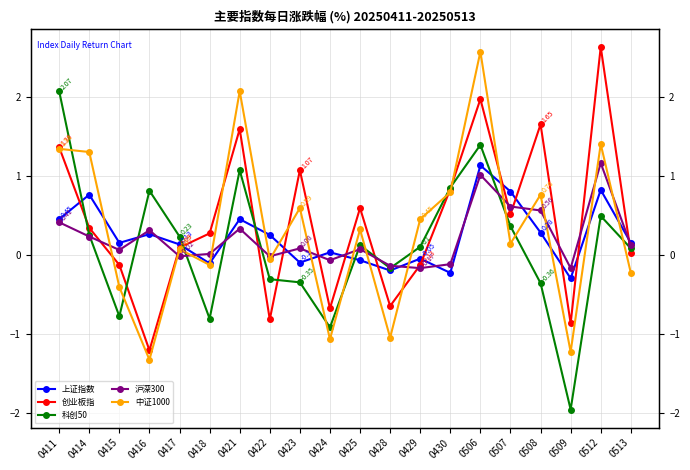

After their last crossing, which series has the higher values: 科创50 or 中证1000?

科创50